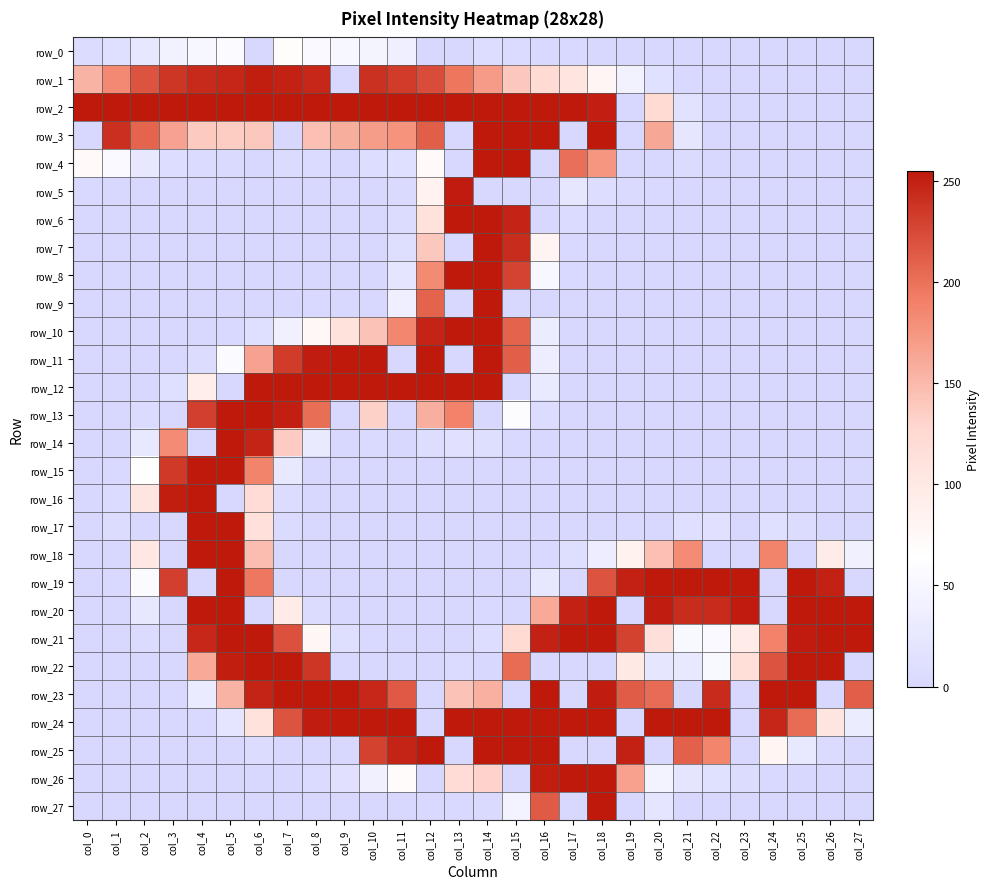

At which category is the sum across all series the highest?

col_14